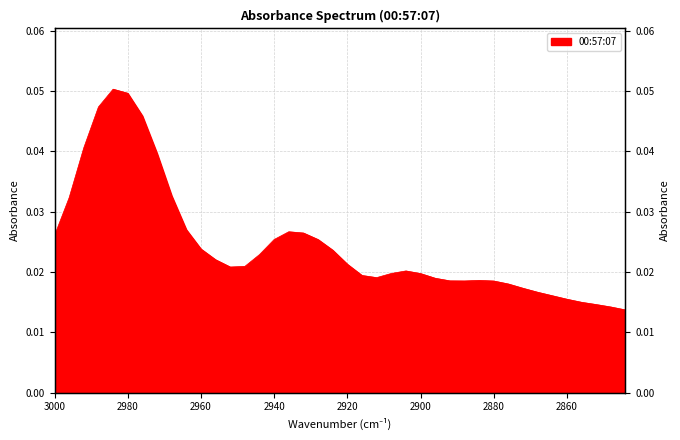

List the labels in order of value, largest first.

2984, 2980, 2988, 2976, 2992, 2972, 2968, 2996, 2964, 2936, 2932, 3000, 2940, 2928, 2960, 2924, 2944, 2956, 2920, 2948, 2952, 2904, 2908, 2900, 2916, 2912, 2896, 2884, 2892, 2888, 2880, 2876, 2872, 2868, 2864, 2860, 2856, 2852, 2848, 2844